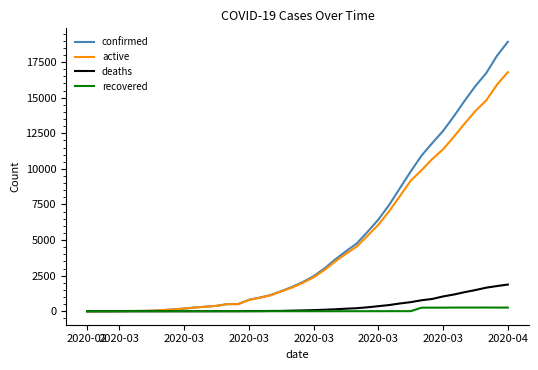

What is the maximum value shown in the chart?

18926